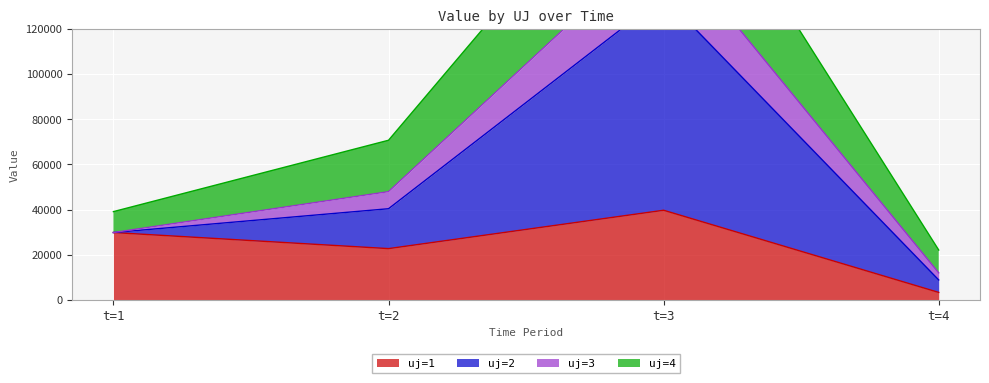

Where is uj=1 nearest to the value 21482?

t=2